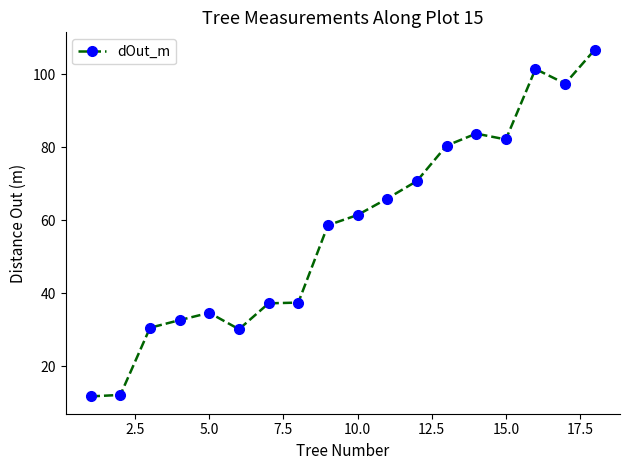

What is the minimum value shown in the chart?

11.7